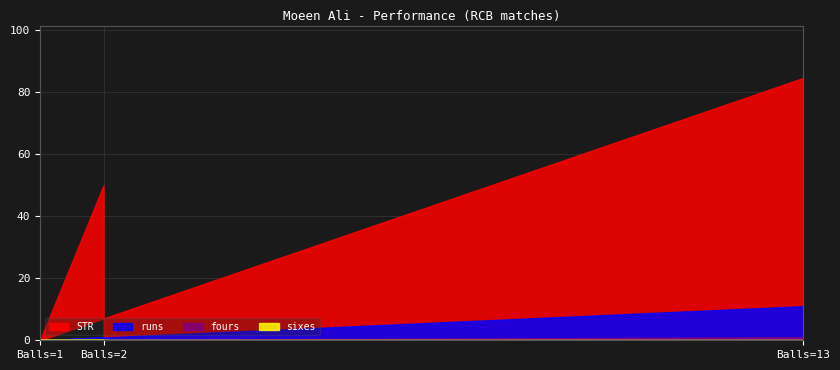

Is it true that runs equals 3.4 at 1?

False